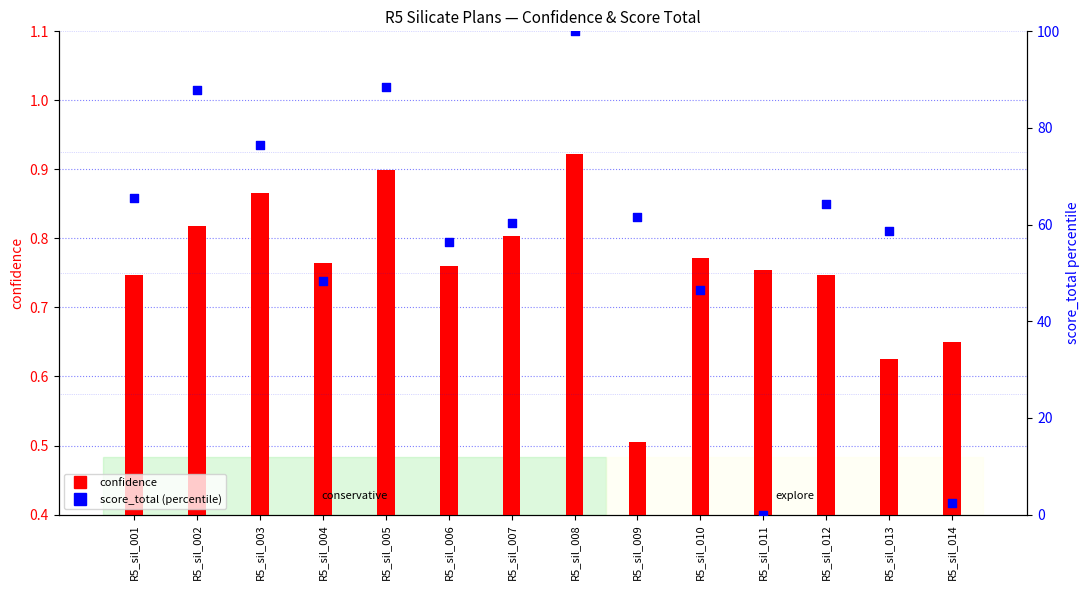

Which series contains the lowest Y value?

score_total (%ile)